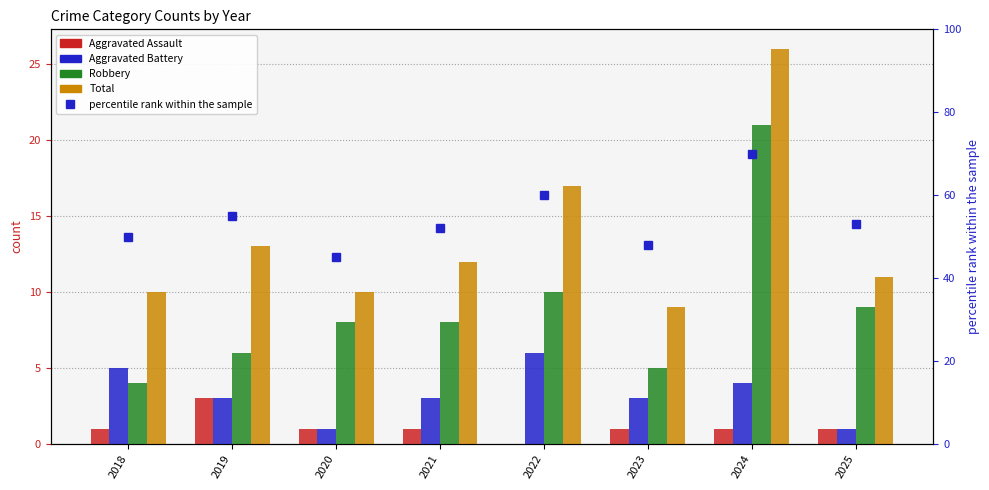

What is the approximate value of percentile rank within the sample at 2021, to the nearest 5?

50